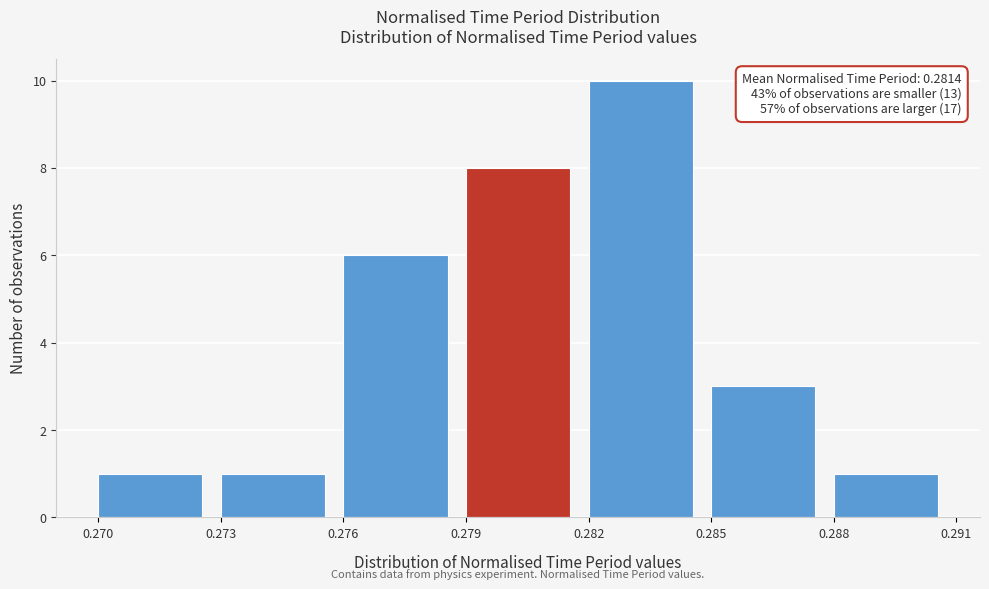

Over which range of the x-axis is the bar tallest?

0.282 to 0.285